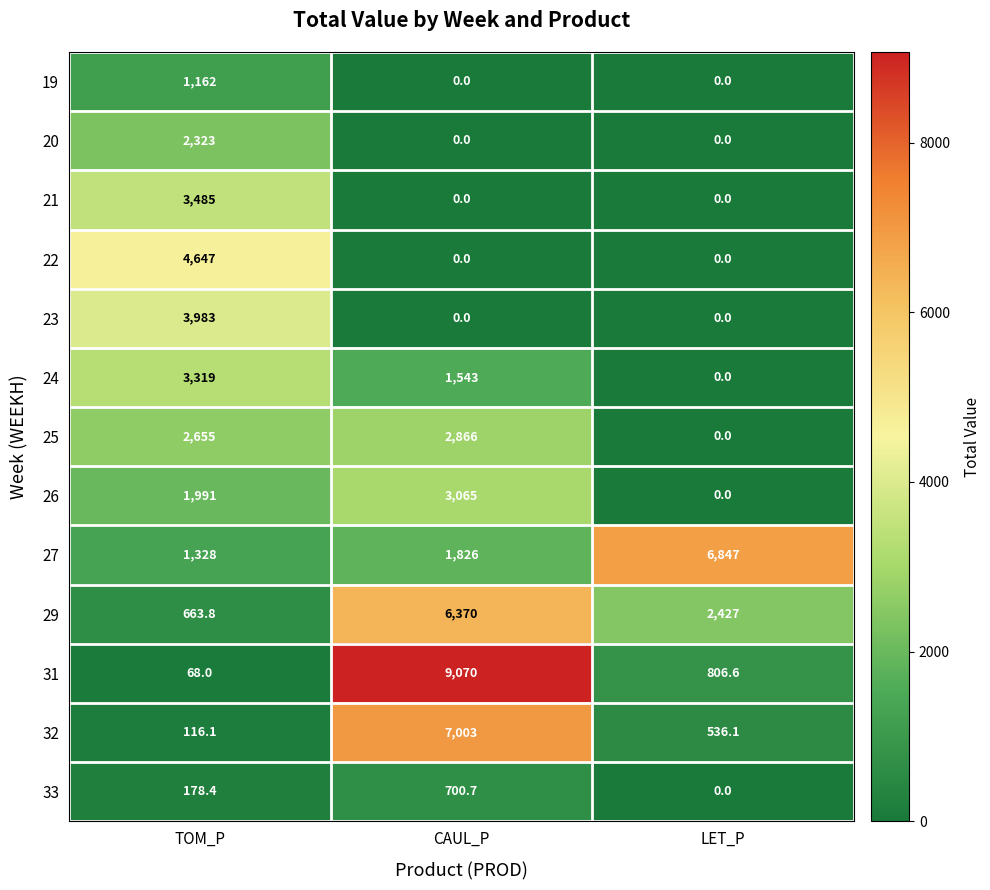

What is the average value of the 29 series?

3153.6